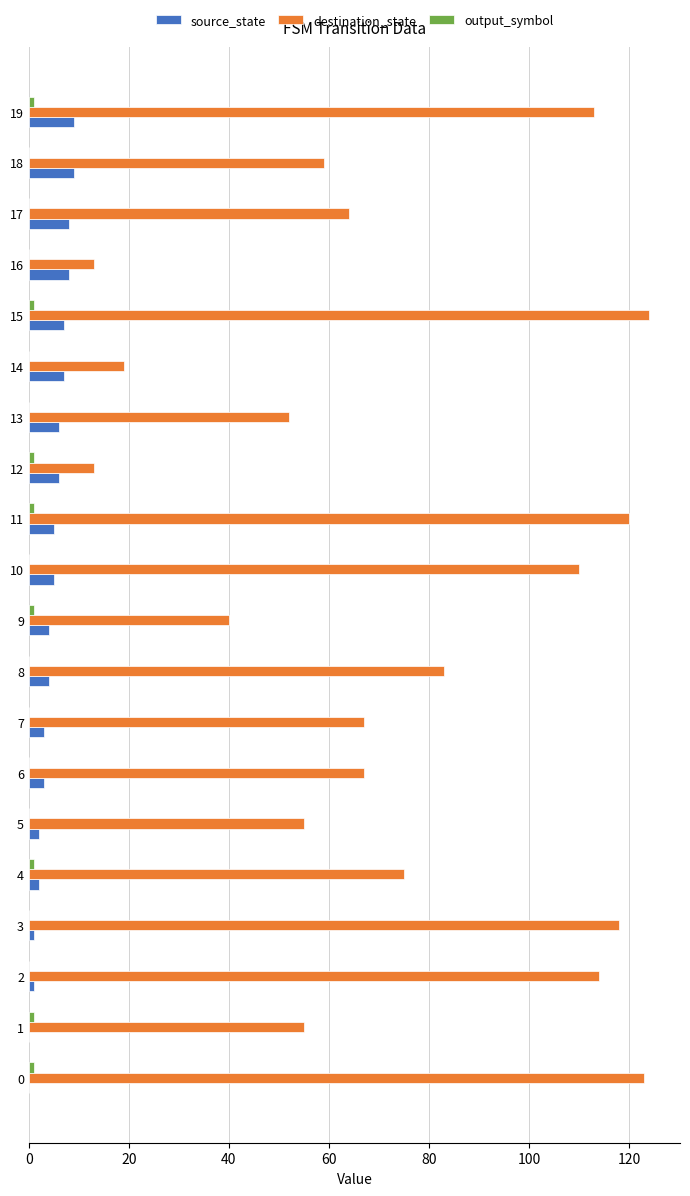

The source_state series shows 4 at 9. True or false?

True